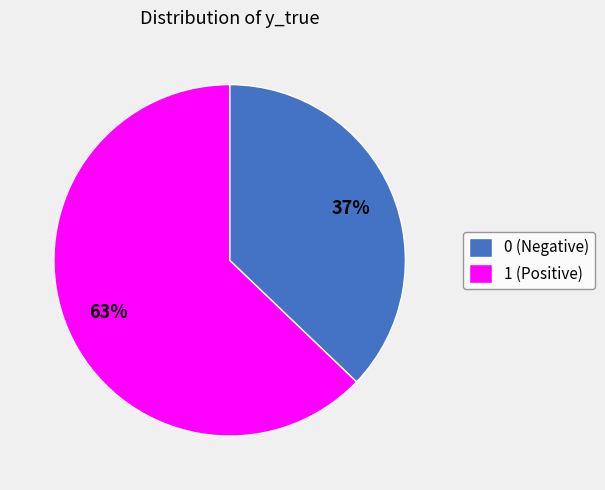

Between 1 (Positive) and 0 (Negative), which is larger?

1 (Positive)